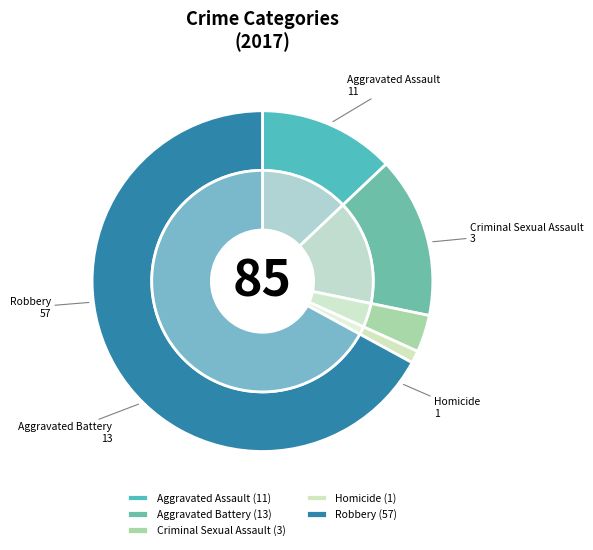

To the nearest percent, what percentage of the pie is Criminal Sexual Assault?

4%